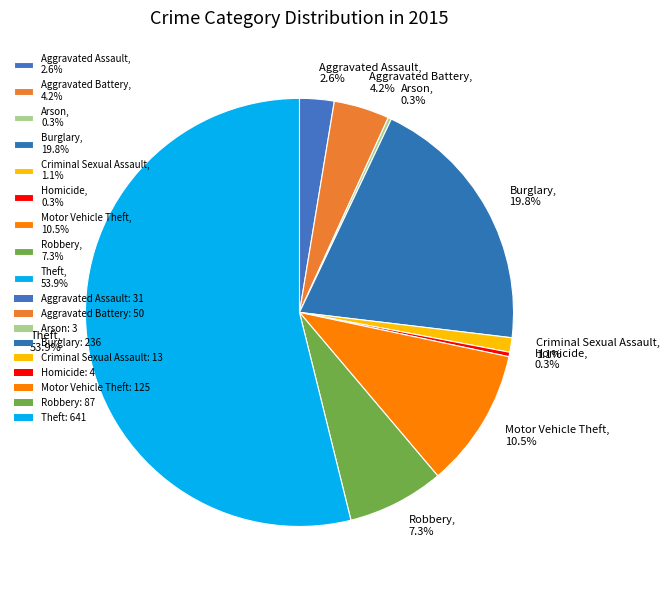

True or false: Theft accounts for 54% of the total.

True